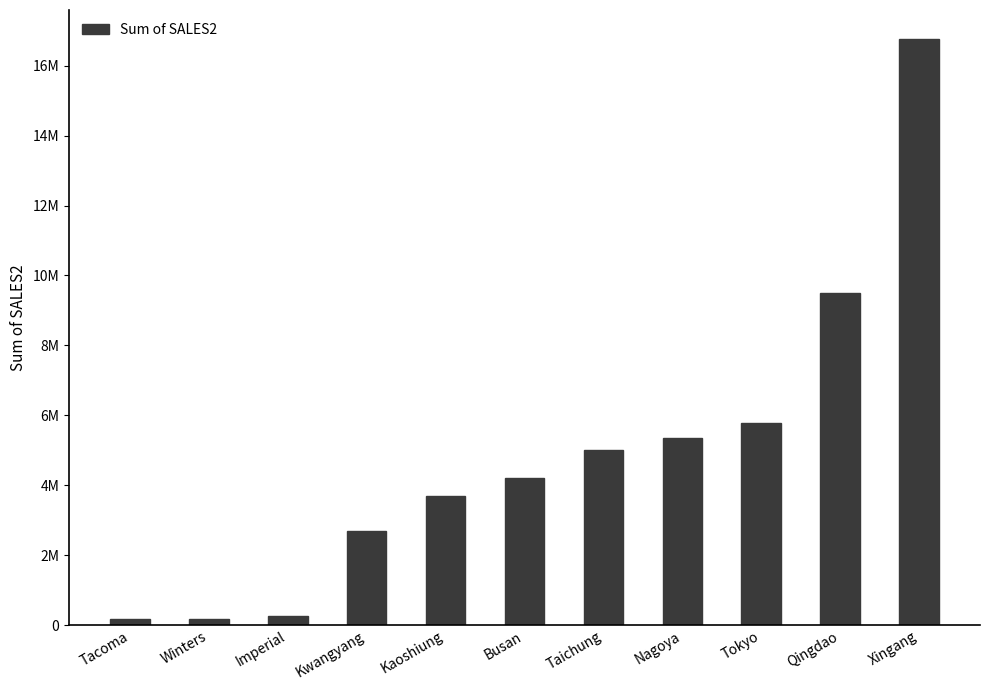

Which has a higher value, Kwangyang or Imperial?

Kwangyang